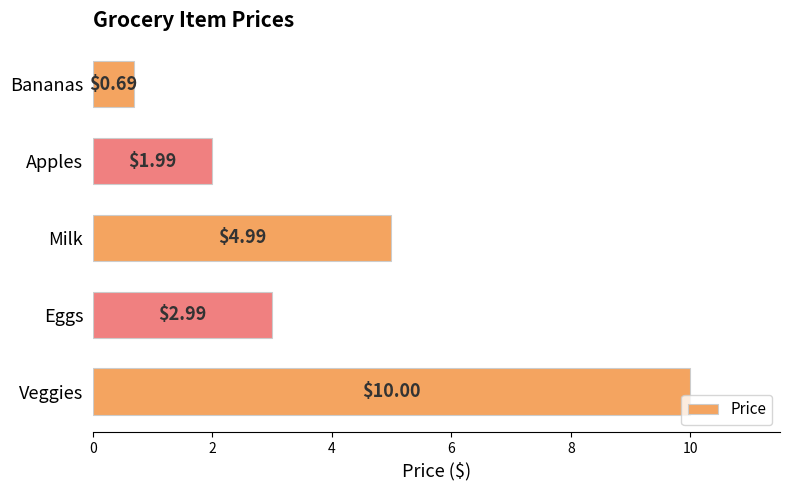

List the labels in order of value, largest first.

Veggies, Milk, Eggs, Apples, Bananas